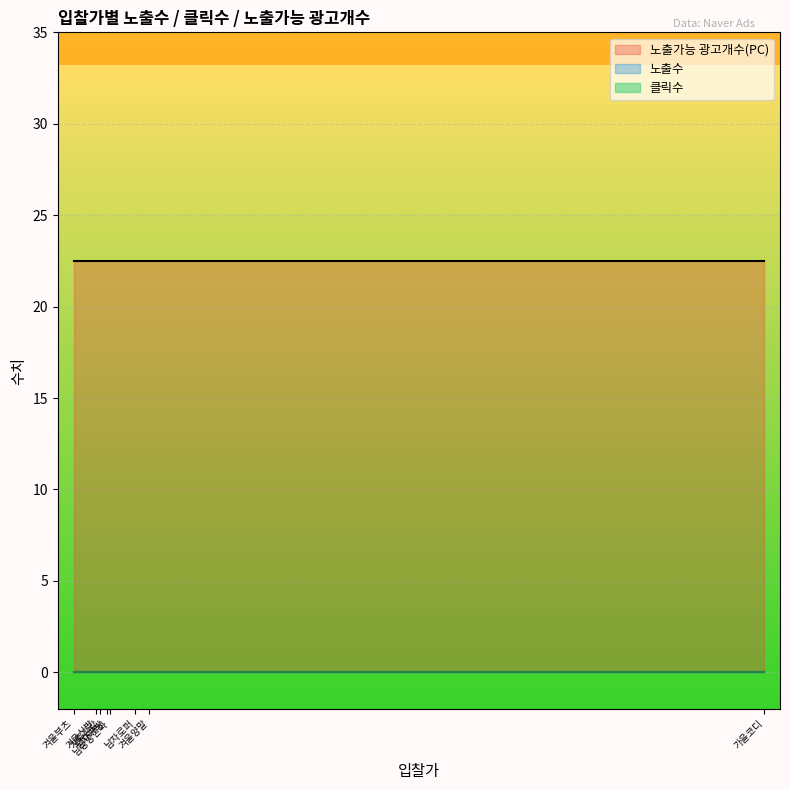

What is the total value across all series at 겨울신발?

15